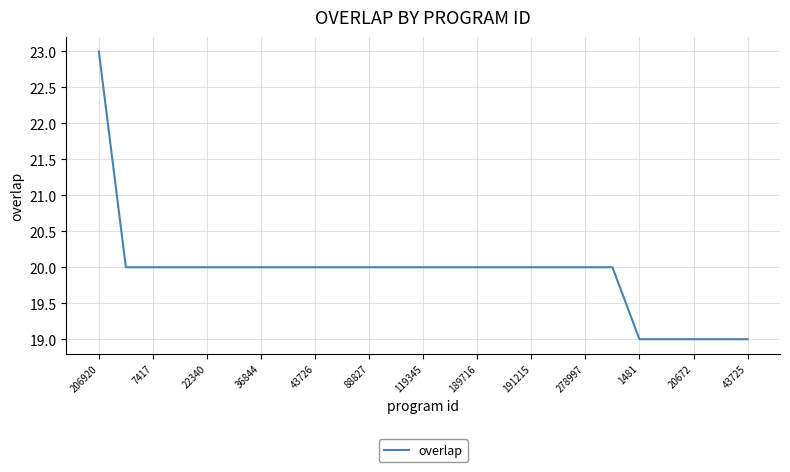

Reading left to right, list all the values displayed in this chart.

23	20	20	20	20	20	20	20	20	20	20	20	20	20	20	20	20	20	20	20	19	19	19	19	19